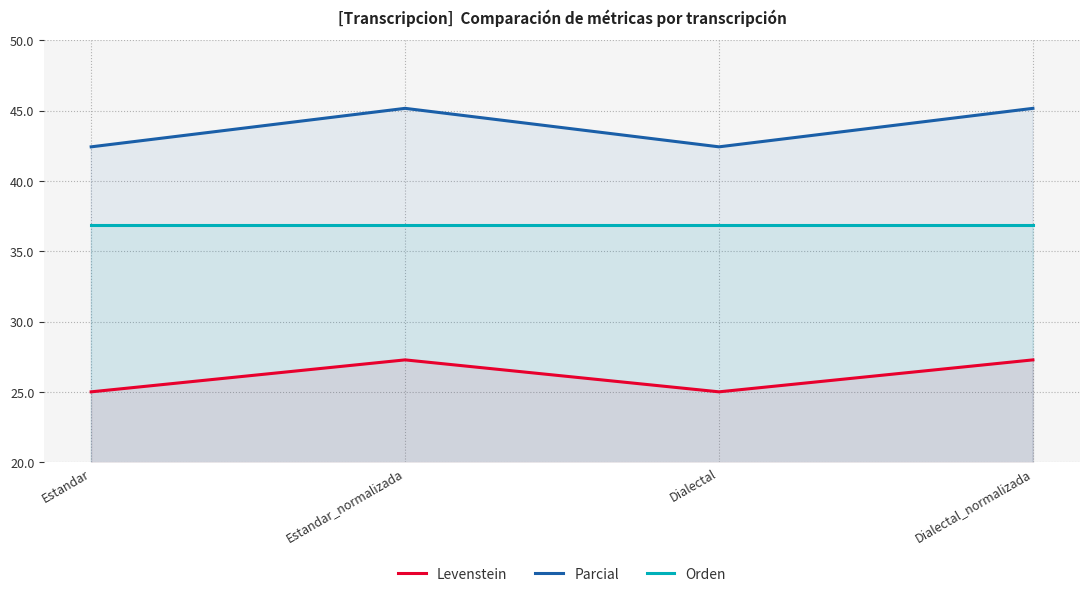

What is the greatest value displayed?

45.2